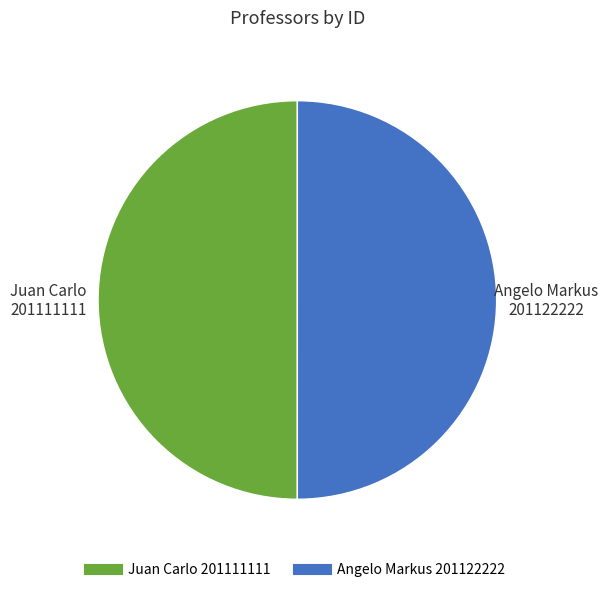

Combined, do Angelo Markus and Juan Carlo account for over 50%?

Yes